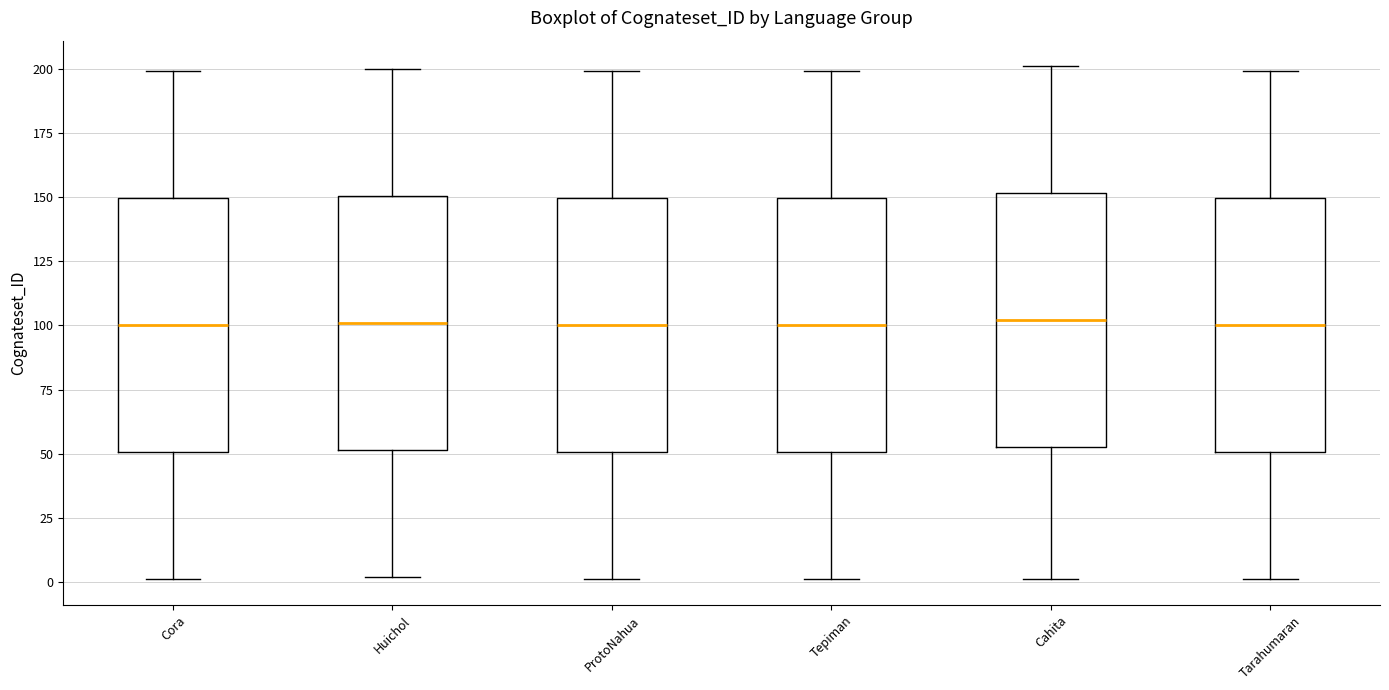

Reading left to right, read every box against the y-axis: the position of its median line, the range the box covers, and the ends of its whiskers. The values are not printed on the chart, so give them approximately, as read against the axis.

Cora: median 100, box 50 to 150, whiskers 0 to 200
Huichol: median 100, box 50 to 150, whiskers 0 to 200
ProtoNahua: median 100, box 50 to 150, whiskers 0 to 200
Tepiman: median 100, box 50 to 150, whiskers 0 to 200
Cahita: median 100, box 55 to 150, whiskers 0 to 200
Tarahumaran: median 100, box 50 to 150, whiskers 0 to 200